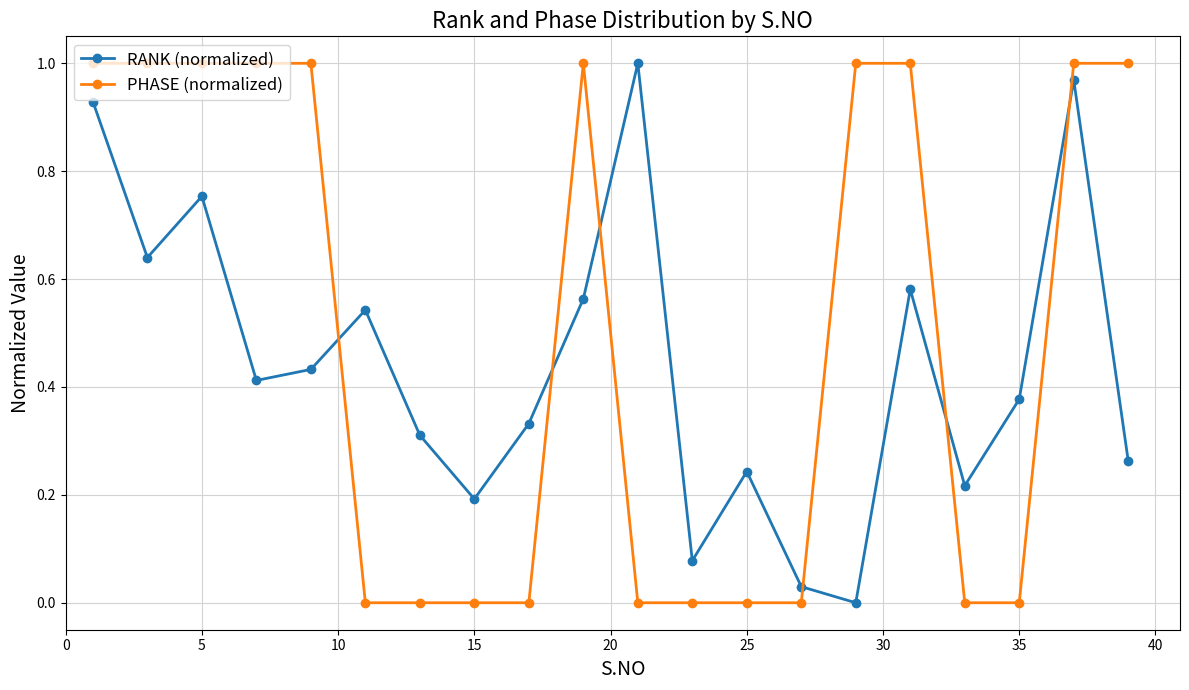

What is the sum of all PHASE (normalized) values?

10.0